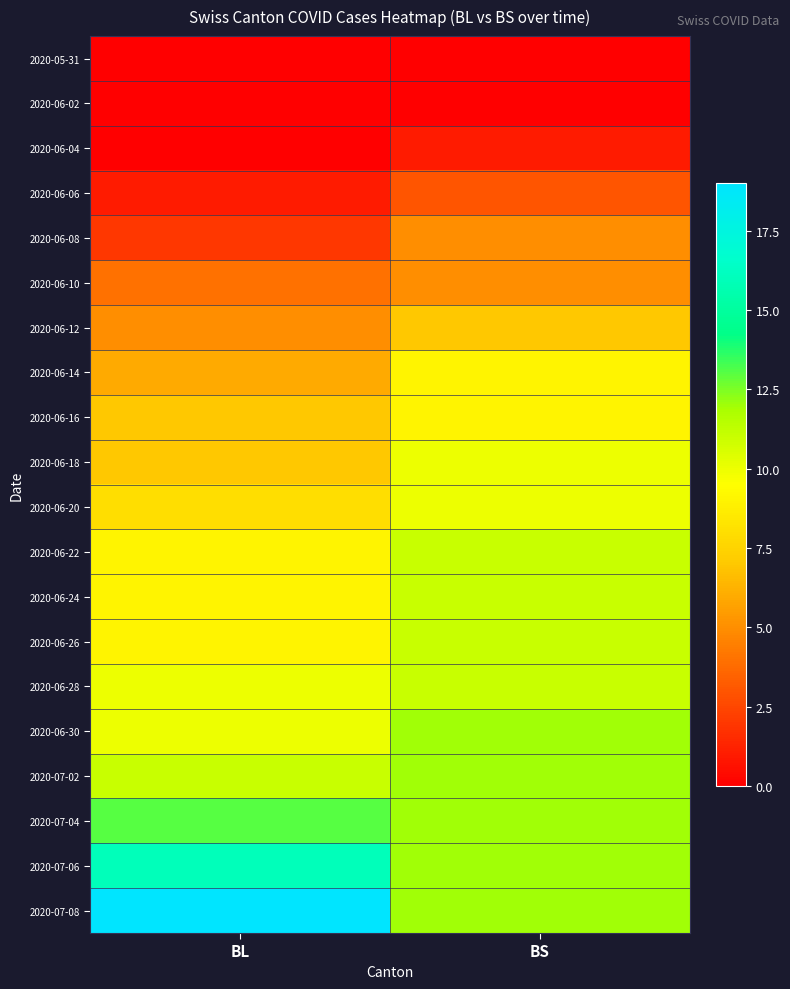

Reading right to left, extract all data points from this chart.

2020-05-31: BS=0	BL=0
2020-06-02: BS=0	BL=0
2020-06-04: BS=1	BL=0
2020-06-06: BS=3	BL=1
2020-06-08: BS=5	BL=2
2020-06-10: BS=5	BL=4
2020-06-12: BS=7	BL=5
2020-06-14: BS=9	BL=6
2020-06-16: BS=9	BL=7
2020-06-18: BS=10	BL=7
2020-06-20: BS=10	BL=8
2020-06-22: BS=11	BL=9
2020-06-24: BS=11	BL=9
2020-06-26: BS=11	BL=9
2020-06-28: BS=11	BL=10
2020-06-30: BS=12	BL=10
2020-07-02: BS=12	BL=11
2020-07-04: BS=12	BL=13
2020-07-06: BS=12	BL=16
2020-07-08: BS=12	BL=19